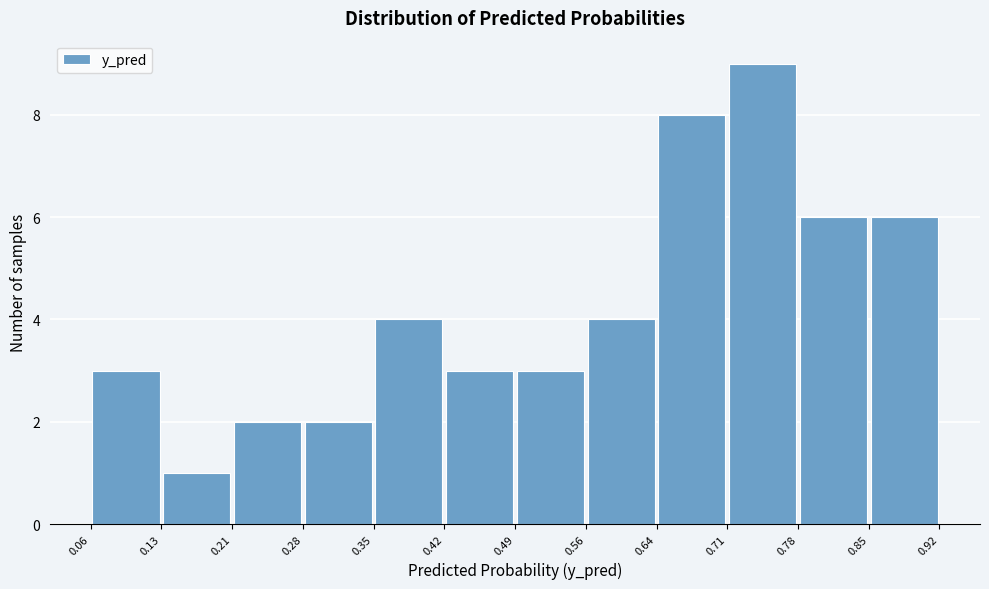

Reading left to right, list every bar in this chart as the range it spans on the x-axis followed by its height. The values are not printed on the chart, so give them approximately, as read against the axis.

0.06 to 0.13: 3
0.13 to 0.21: 1
0.21 to 0.28: 2
0.28 to 0.35: 2
0.35 to 0.42: 4
0.42 to 0.49: 3
0.49 to 0.56: 3
0.56 to 0.64: 4
0.64 to 0.71: 8
0.71 to 0.78: 9
0.78 to 0.85: 6
0.85 to 0.92: 6